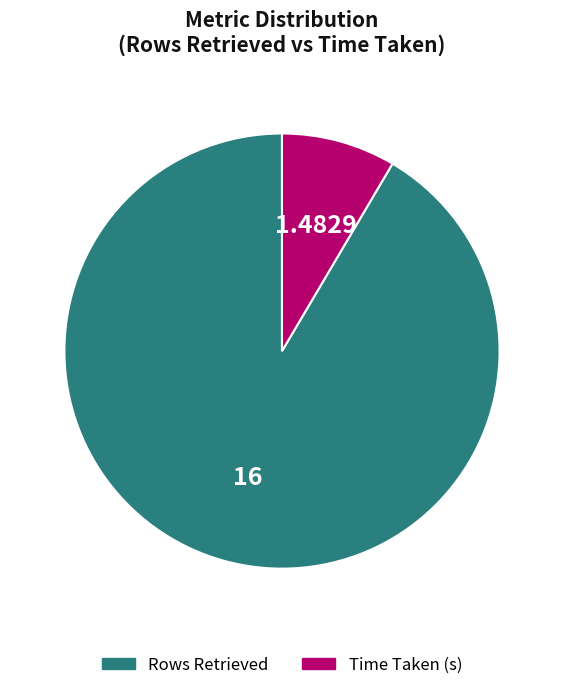

Is there a majority slice in this chart?

Yes